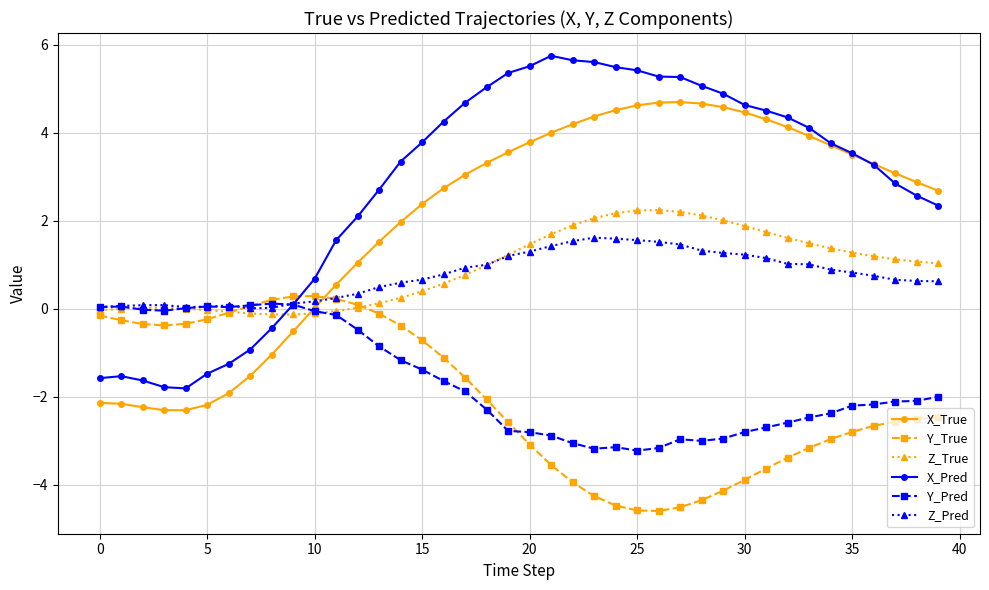

Which series has the largest range (max minus min)?

X_Pred